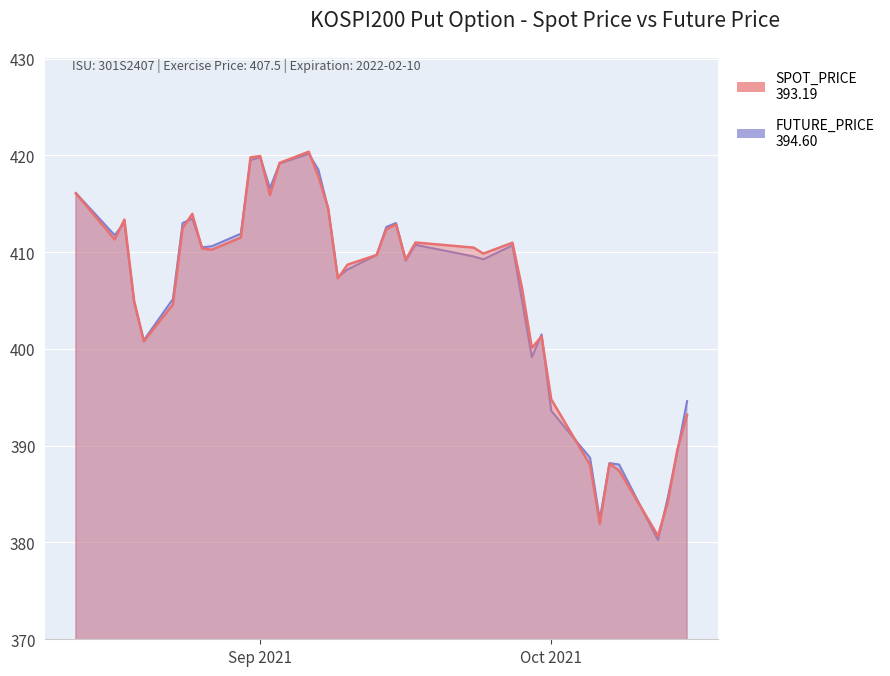

Reading left to right, extract all data points from this chart.

SPOT_PRICE: 416.1	411.3	413.4	405.0	400.8	404.6	412.5	413.9	410.4	410.2	411.5	419.8	419.9	415.9	419.2	420.4	417.8	414.5	407.3	408.7	409.7	412.4	412.9	409.2	411.0	410.5	409.8	411.0	406.2	400.1	401.3	394.8	388.0	381.9	388.1	387.4	380.7	384.1	389.6	393.2
FUTURE_PRICE: 416.1	411.8	413.1	404.9	400.9	405.1	413.0	413.4	410.5	410.6	411.9	419.5	419.8	416.6	419.1	420.1	418.5	414.5	407.4	408.2	409.7	412.6	413.0	409.1	410.8	409.6	409.2	410.7	404.9	399.1	401.5	393.6	388.8	382.4	388.2	388.1	380.2	384.6	389.4	394.6